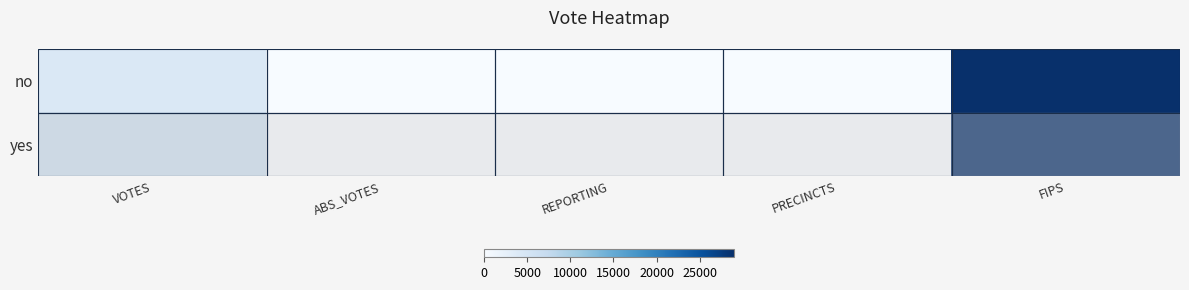

List the series in order of their overall mean, lowest first.

no, yes